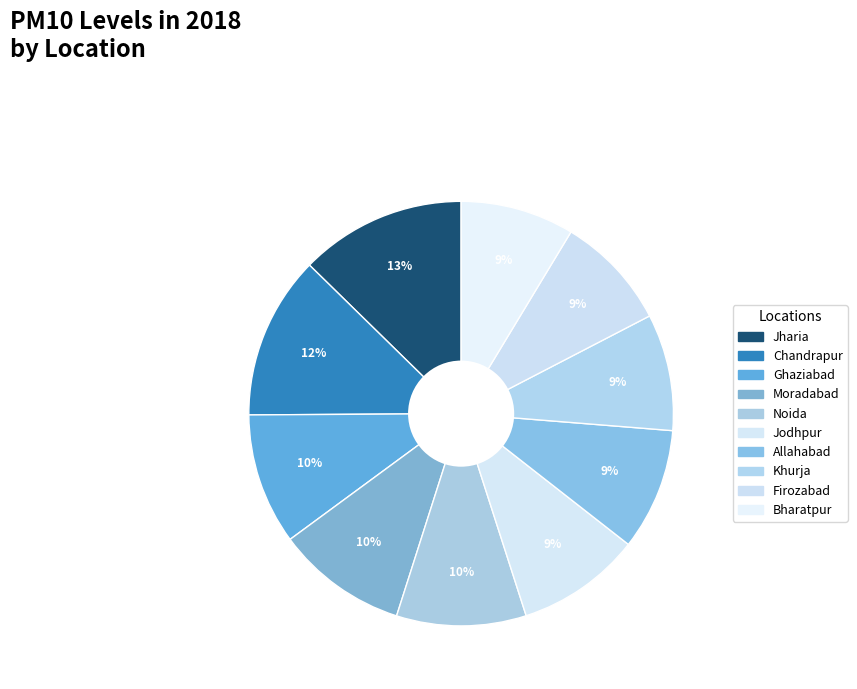

Is there a majority slice in this chart?

No